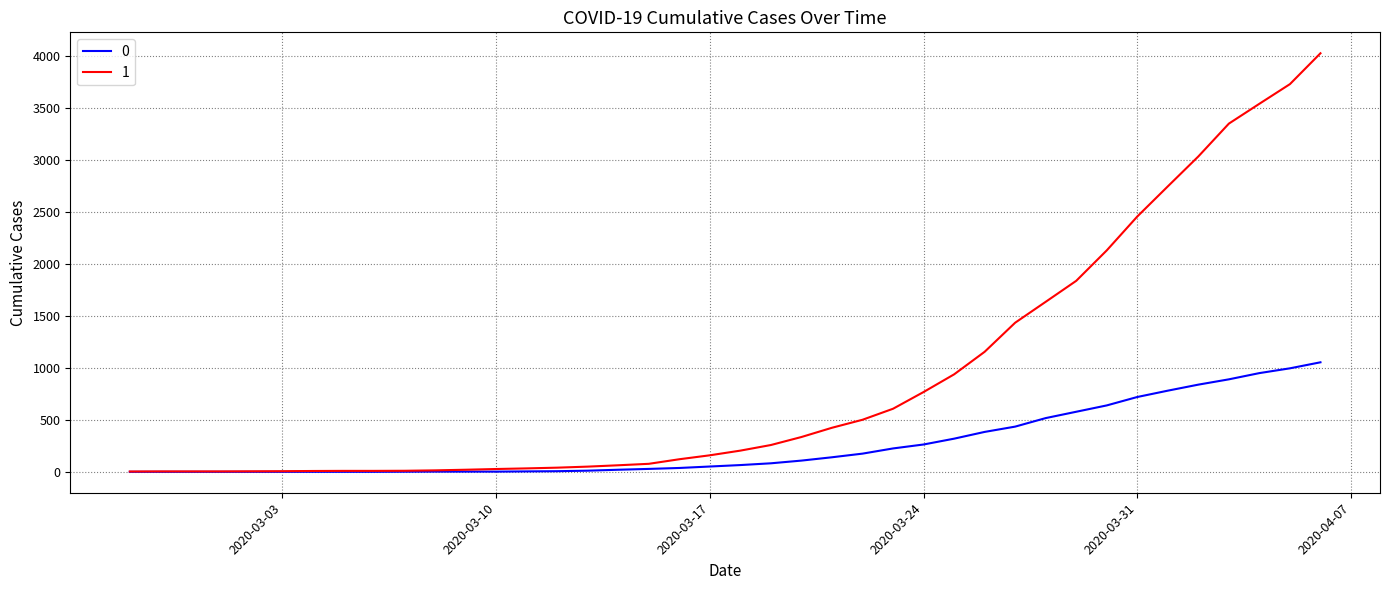

What is the difference between the maximum and minimum values in the 1 series?

4025